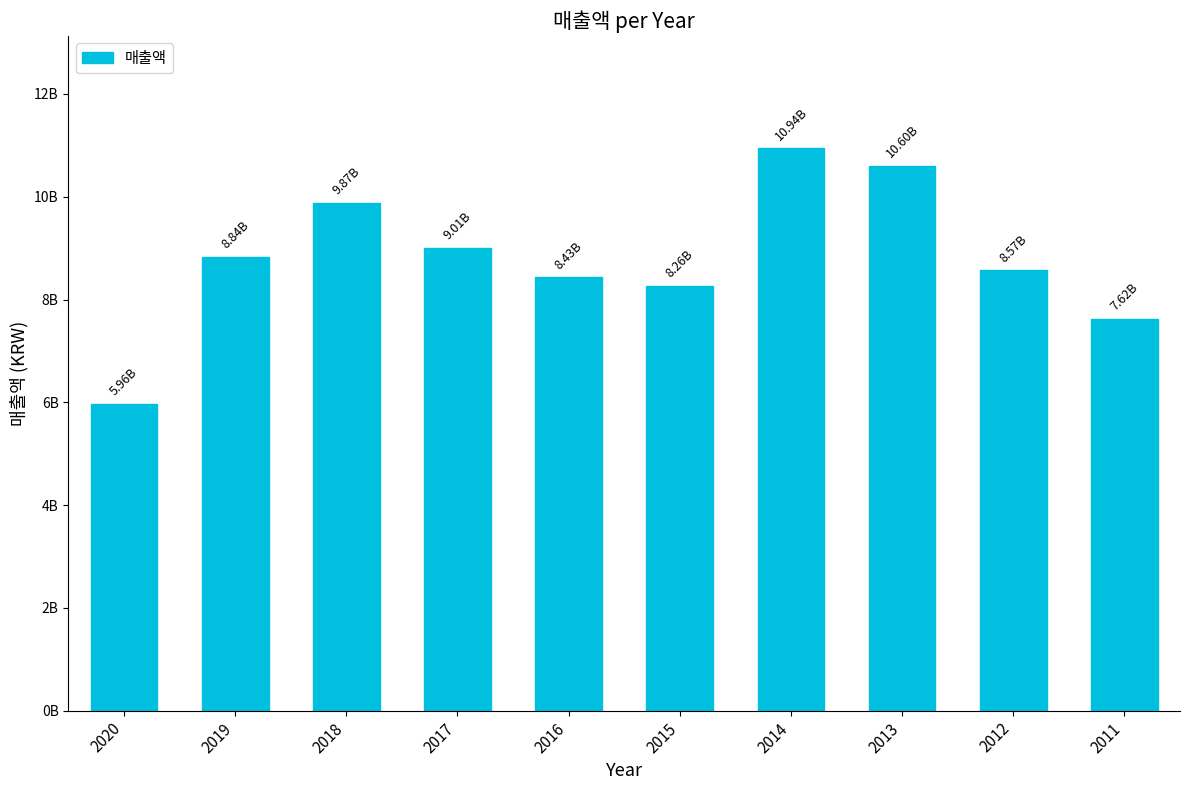

Does the chart contain any negative values?

No